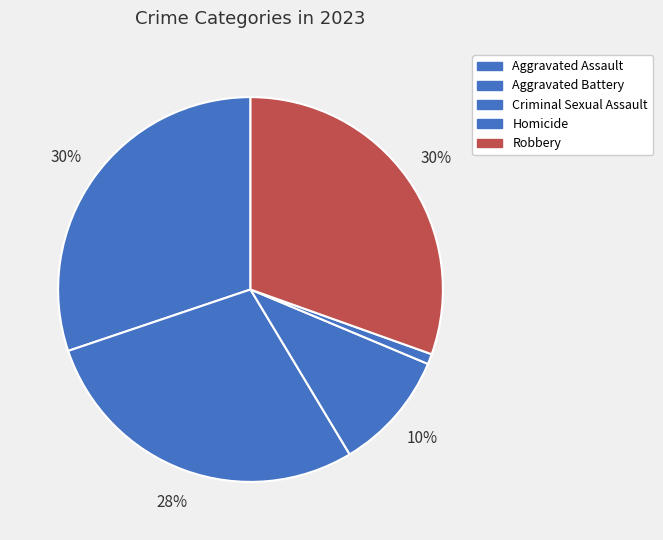

Rank the categories by value from lowest to highest.

Homicide, Criminal Sexual Assault, Aggravated Battery, Aggravated Assault, Robbery